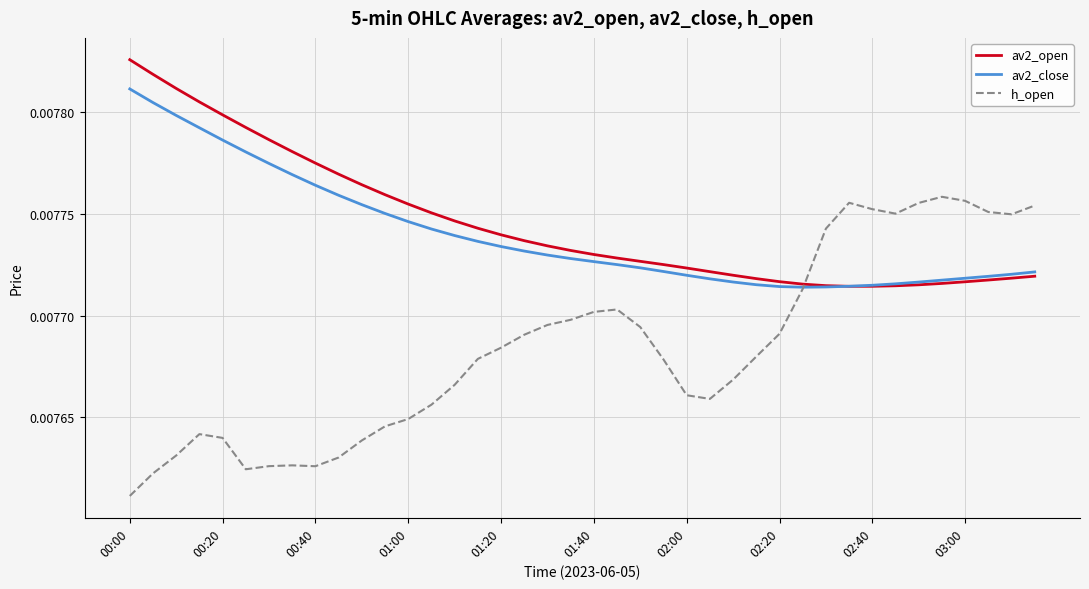

Does the chart have visible grid lines?

Yes